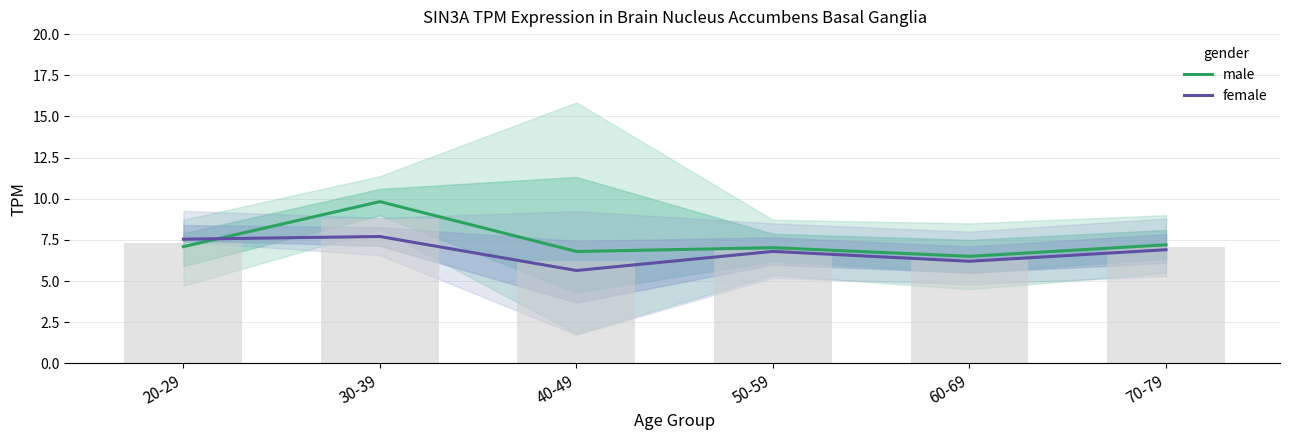

Where does the female series first go above 6?

20-29